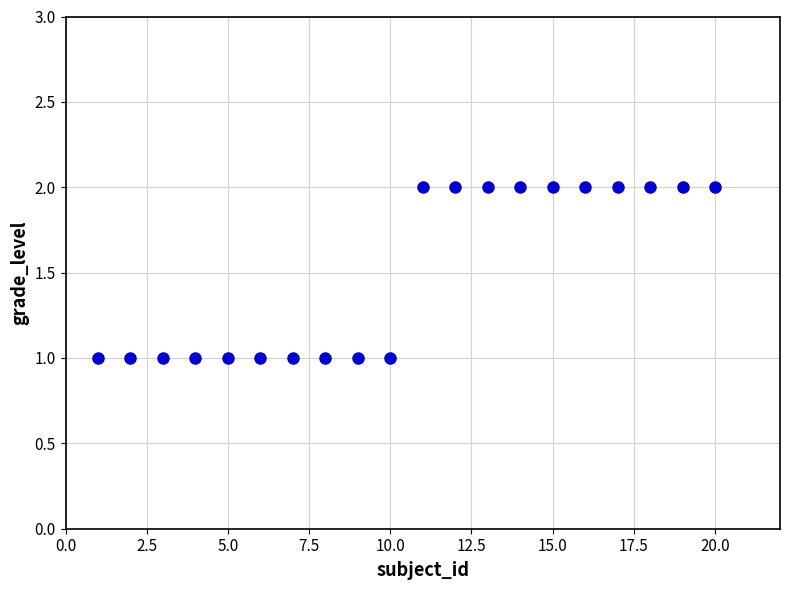

What is the range of X values (max minus min)?

19